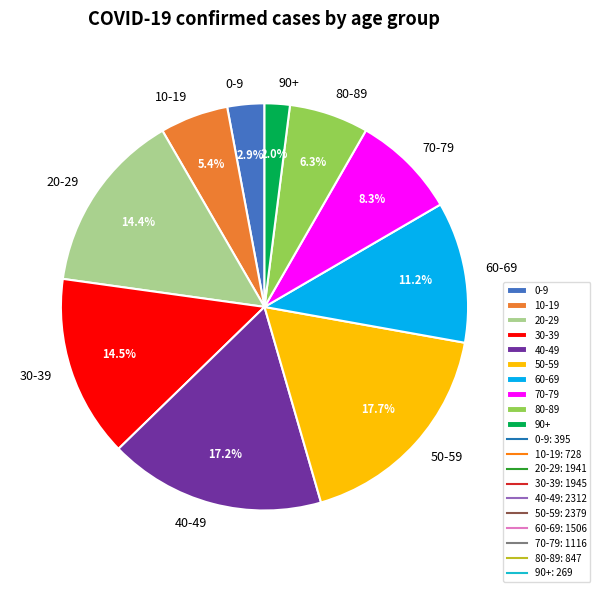

Count the number of slices in the pie.

10